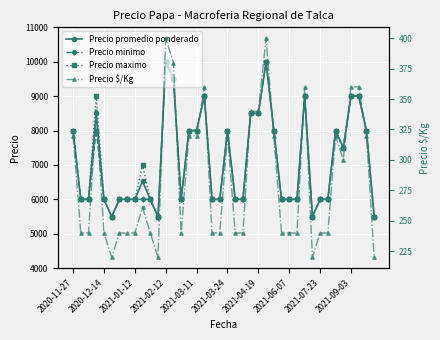

Which series has the largest range (max minus min)?

Precio promedio ponderado